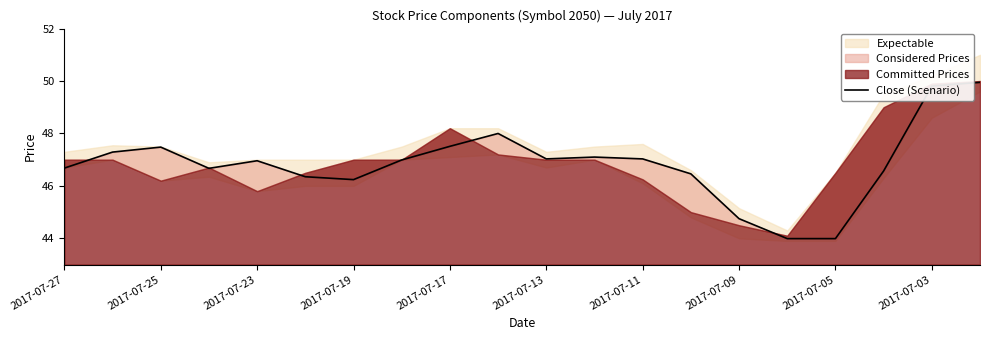

How many lines are shown in the chart?

1